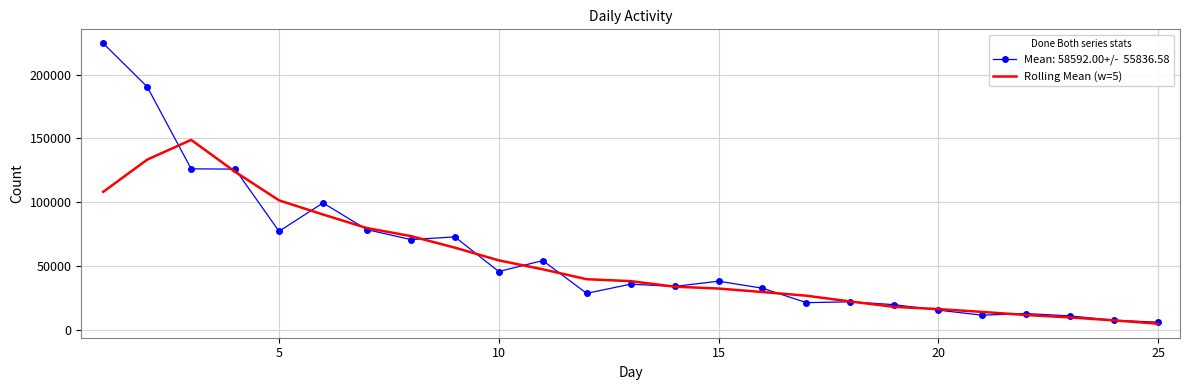

What is the greatest value displayed?

224386.0